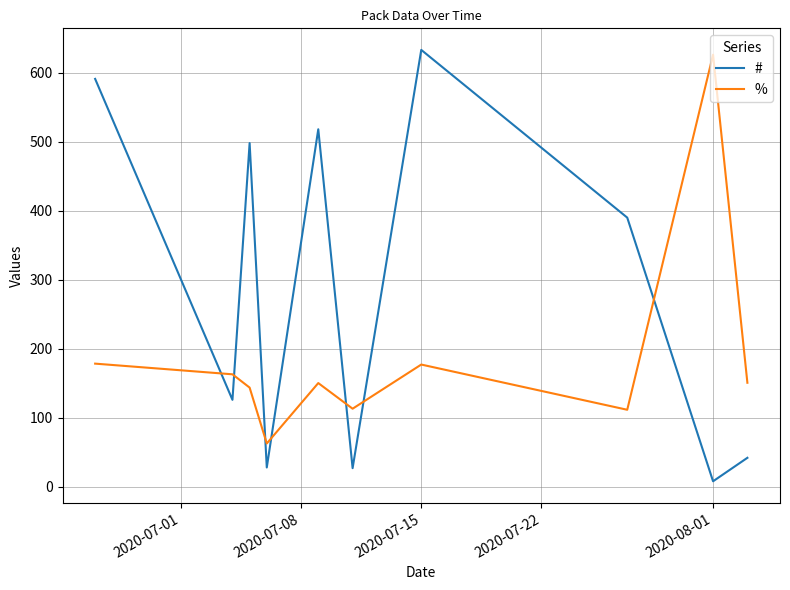

Which series ends up on top after the final intersection of % and #?

%